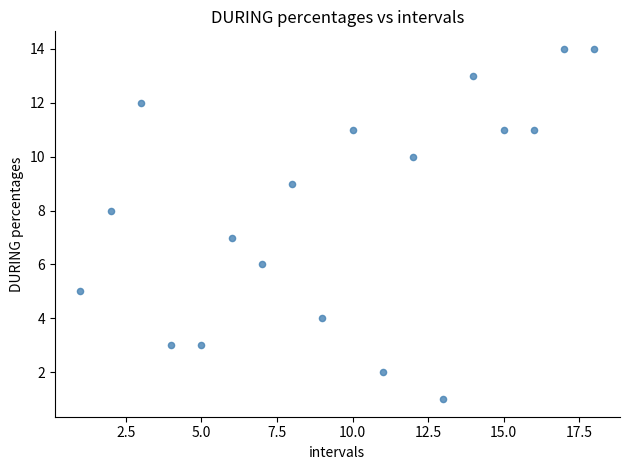

What is the range of X values (max minus min)?

17